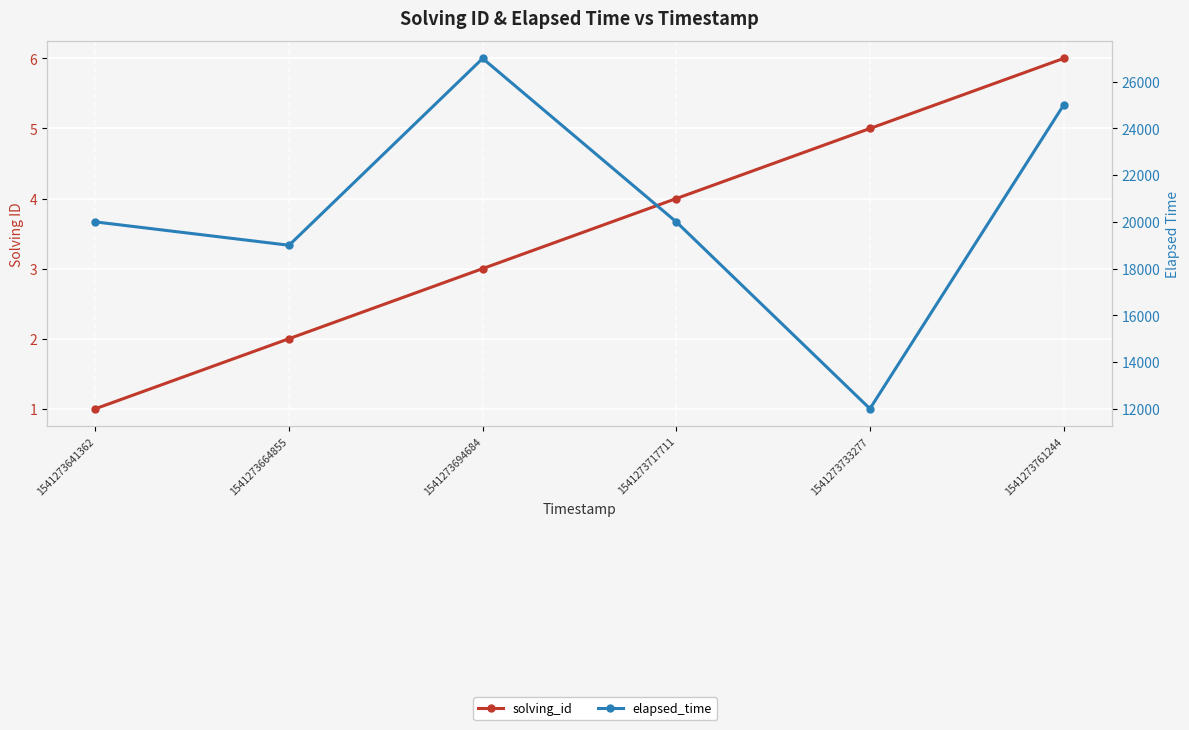

True or false: solving_id and elapsed_time intersect in this chart.

False